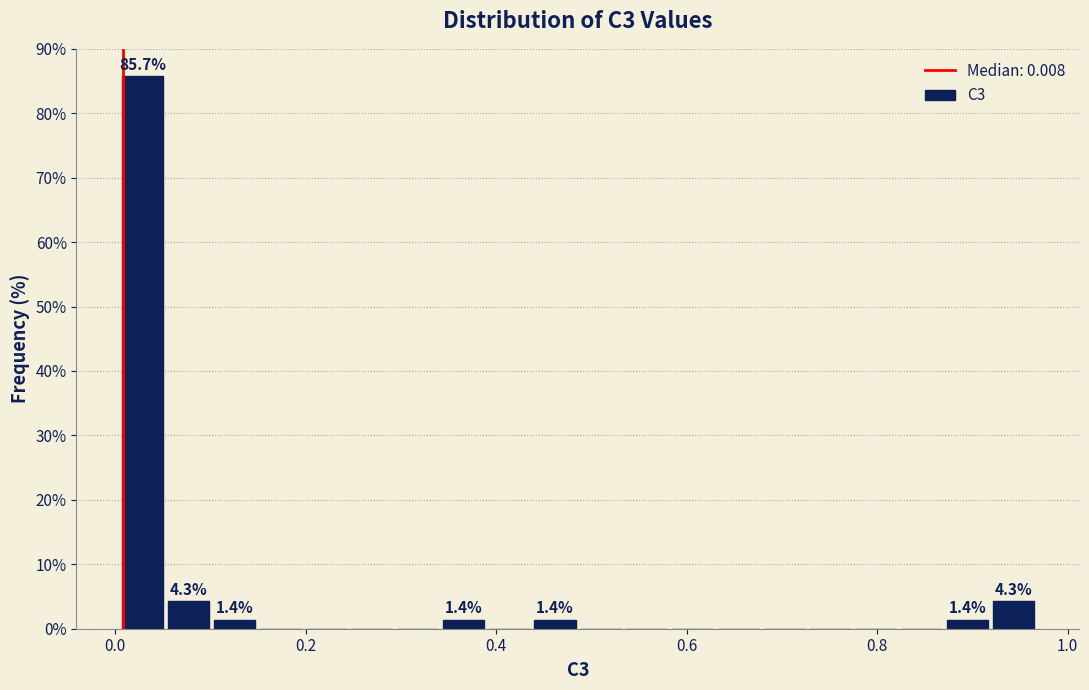

Read against the x-axis, roughly where is the centre of the tallest bar?

0.02